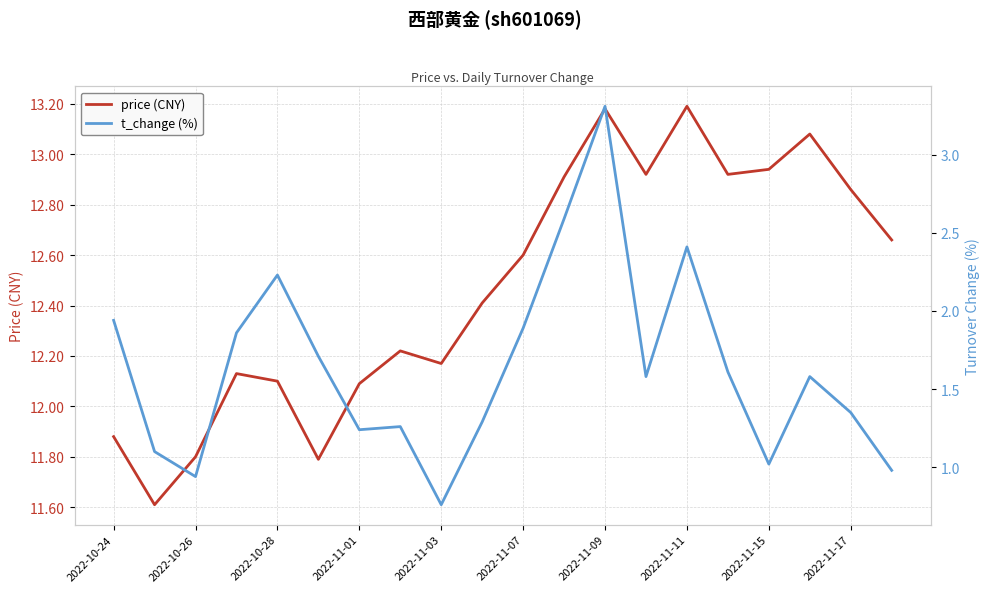

True or false: price (CNY) and t_change (%) cross at least once.

False